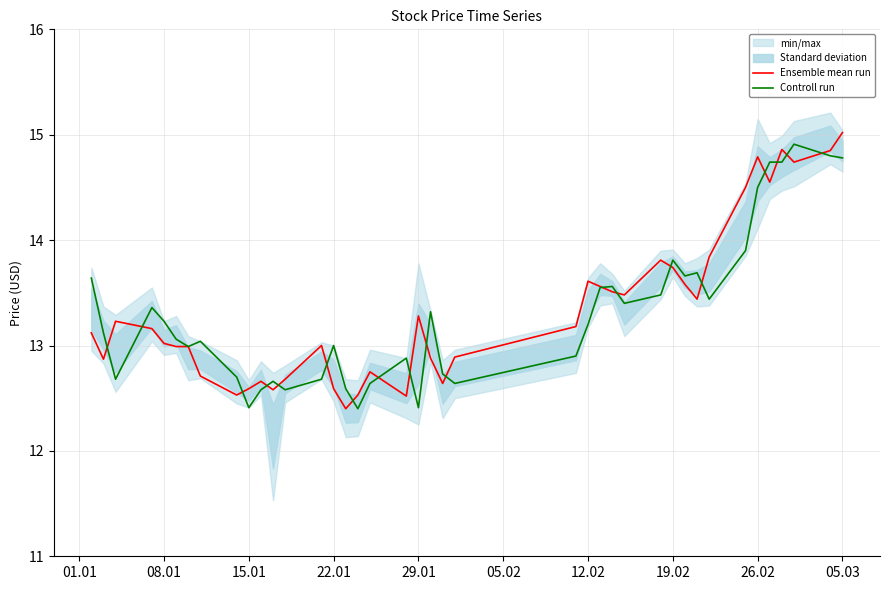

Reading left to right, list all the values displayed in this chart.

Ensemble mean run: 13.1	12.9	13.2	13.2	13.0	13.0	13.0	12.7	12.5	12.6	12.7	12.6	12.7	13.0	12.6	12.4	12.5	12.8	12.5	13.3	12.9	12.6	12.9	13.2	13.6	13.6	13.5	13.5	13.8	13.7	13.6	13.4	13.8	14.5	14.8	14.6	14.9	14.7	14.8	15.0
Controll run: 13.6	13.1	12.7	13.4	13.2	13.1	13.0	13.0	12.7	12.4	12.6	12.7	12.6	12.7	13.0	12.6	12.4	12.6	12.9	12.4	13.3	12.7	12.6	12.9	13.2	13.6	13.6	13.4	13.5	13.8	13.7	13.7	13.4	13.9	14.5	14.7	14.7	14.9	14.8	14.8